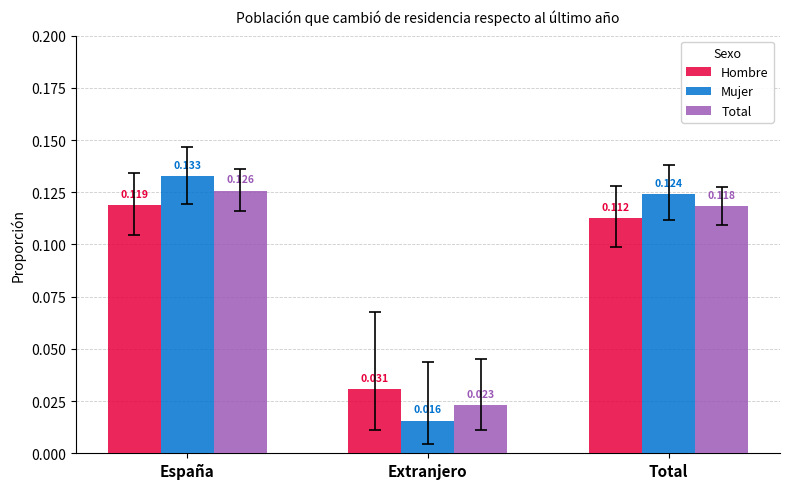

At which label does Total reach its minimum?

Extranjero